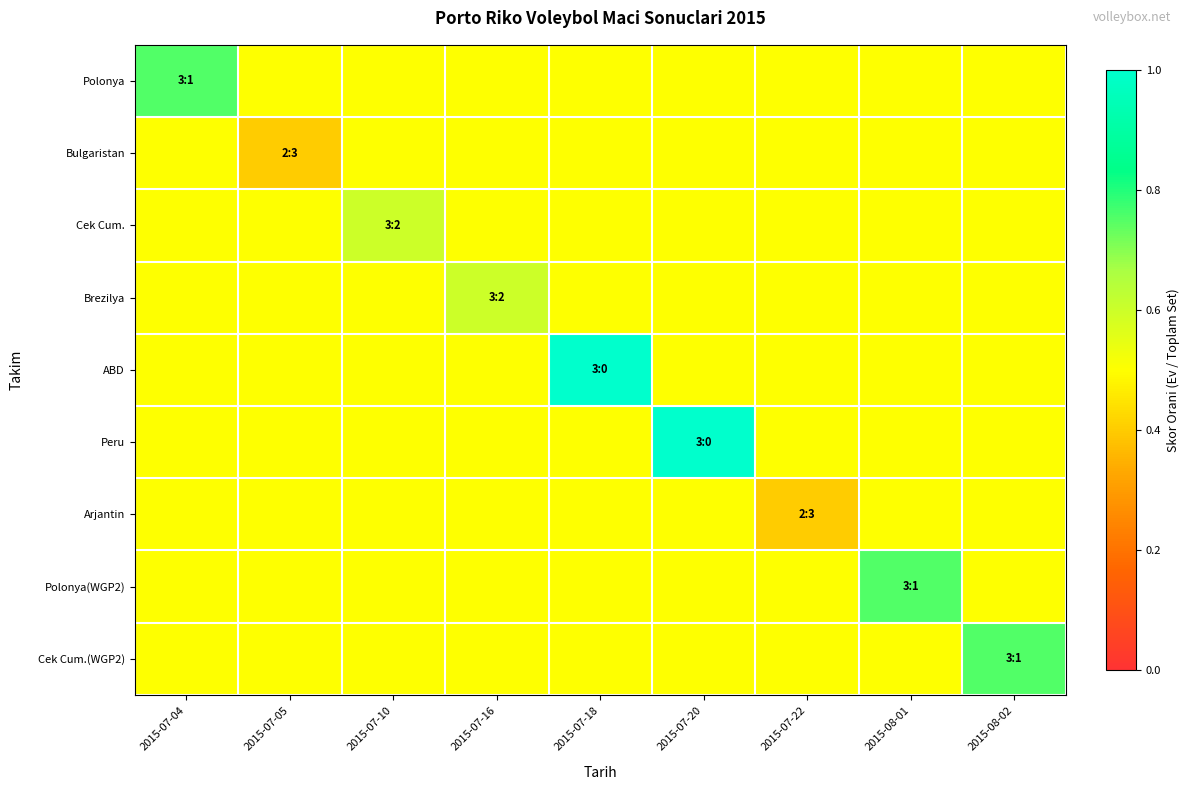

At which category is the sum across all series the highest?

2015-07-18